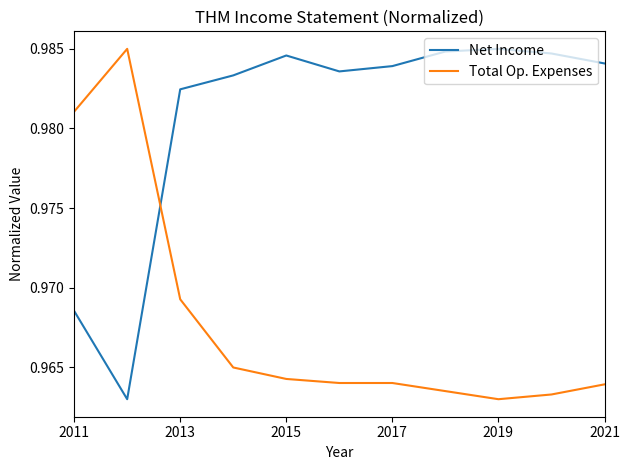

Which series has the largest total across all categories?

Net Income